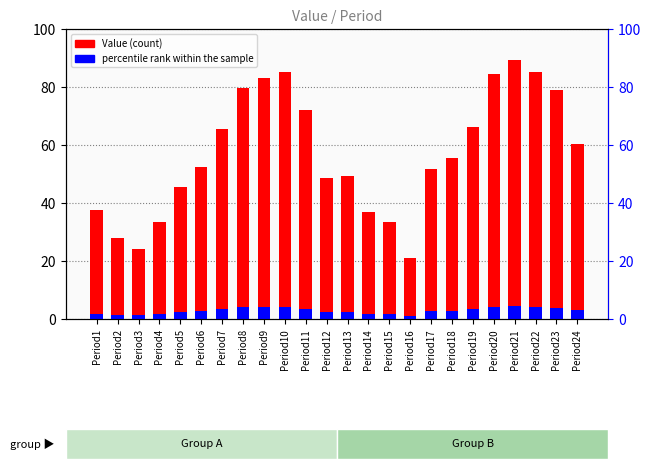

What is the difference between the second highest and minimum values in the Value series?

64.1